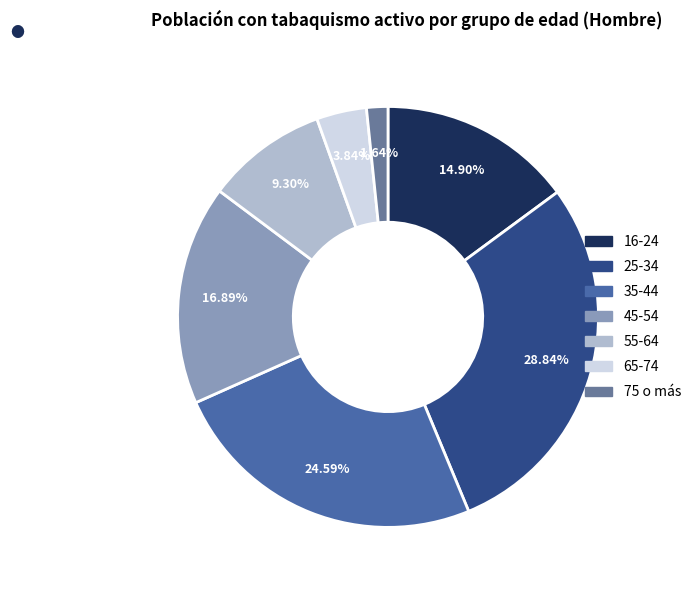

To the nearest percent, what portion does 55-64 represent?

9%